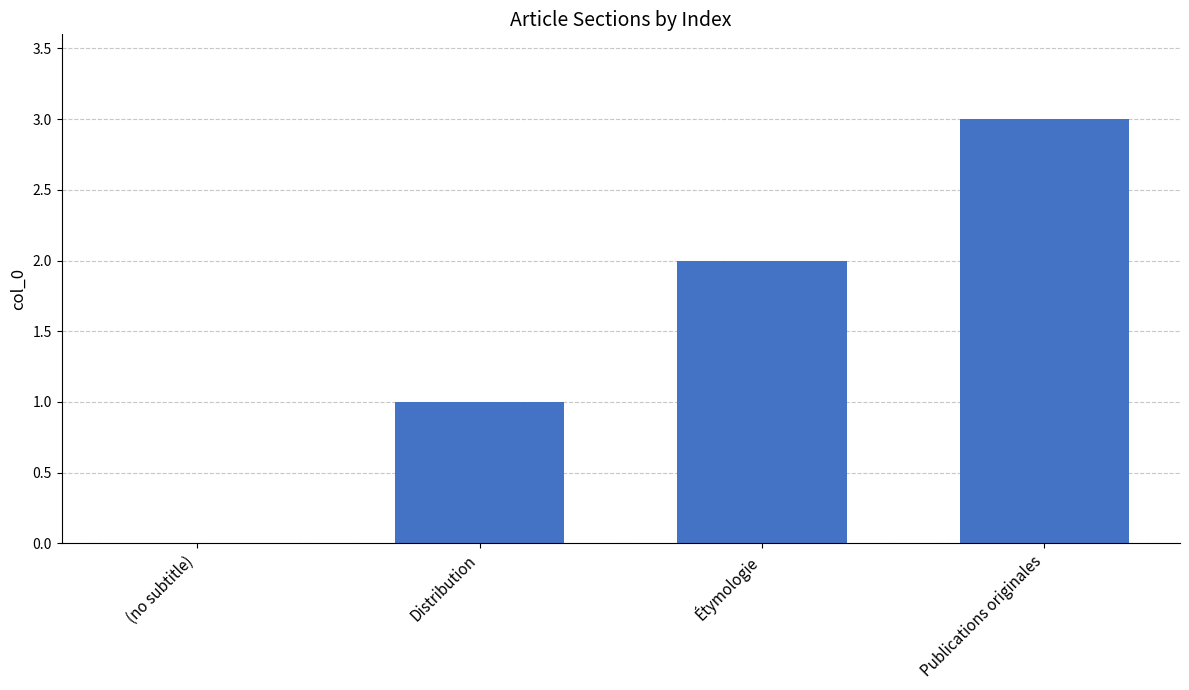

What is the ratio of the value at Étymologie to the value at Publications originales?

0.7